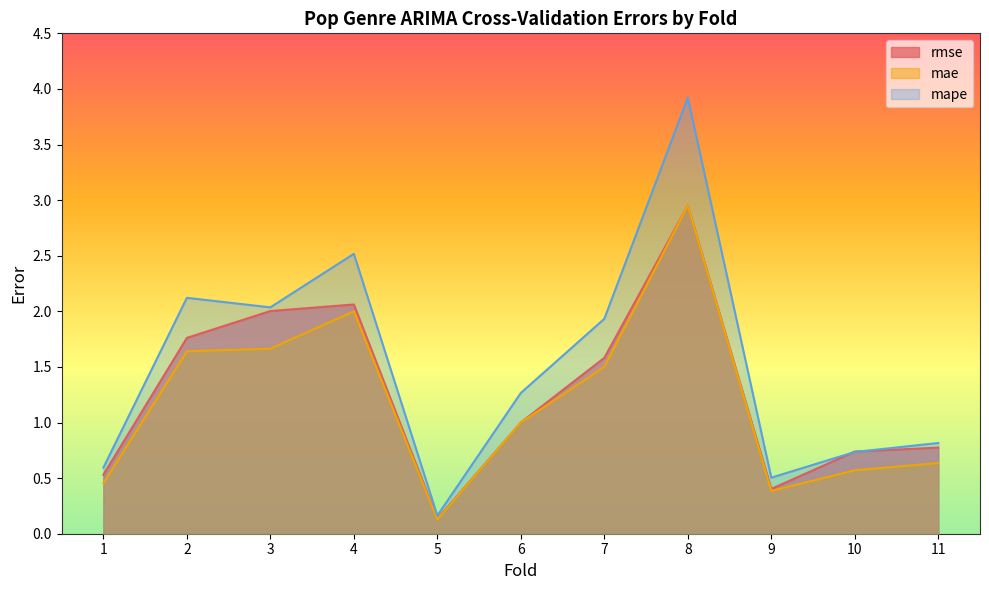

How many values in the mape series are below 1?

5